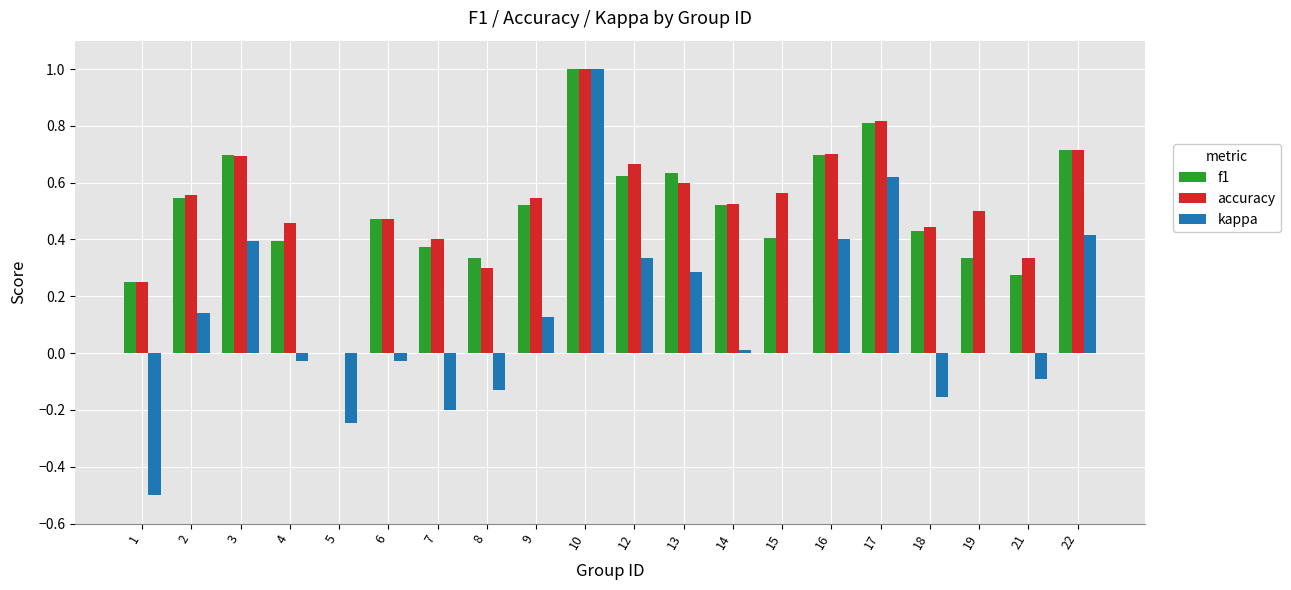

At which category is the sum across all series the highest?

10